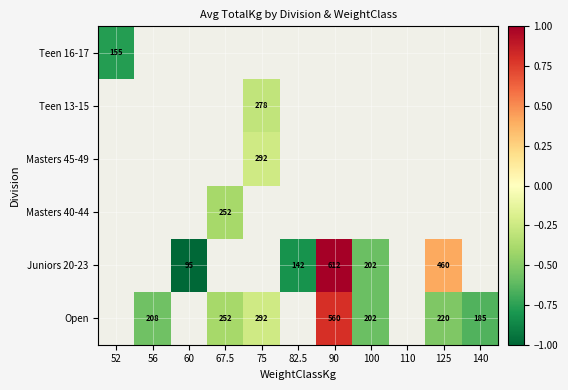

What is the maximum value shown in the chart?

1.0